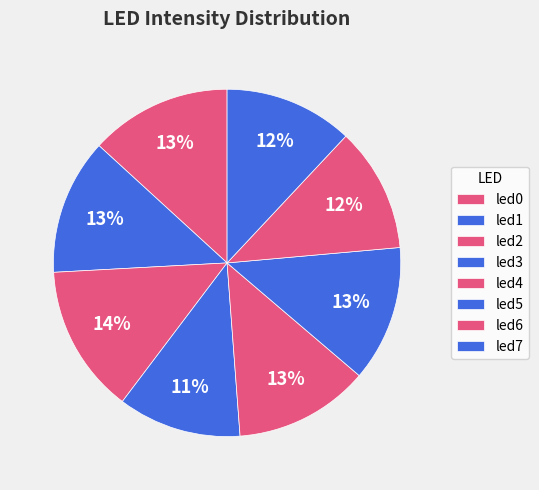

How many segments does this pie chart have?

8